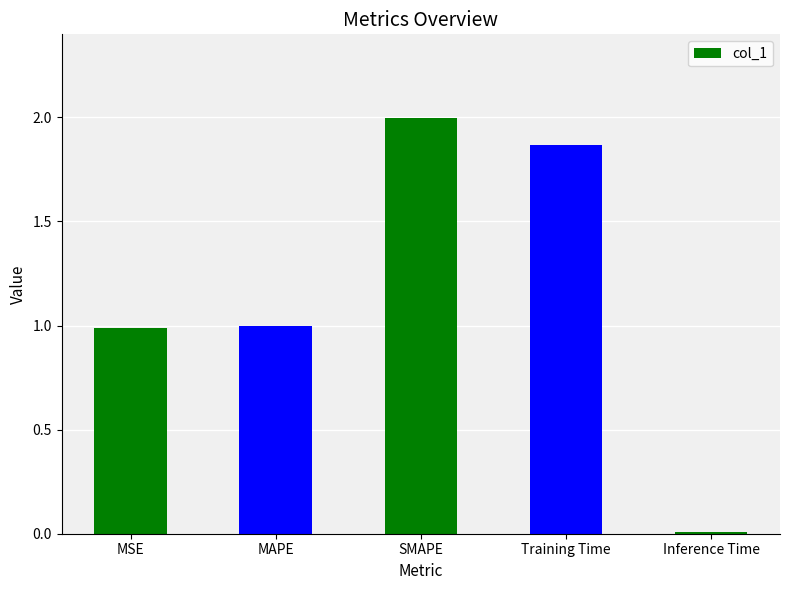

What is the sum of the values at SMAPE and Inference Time?

2.0